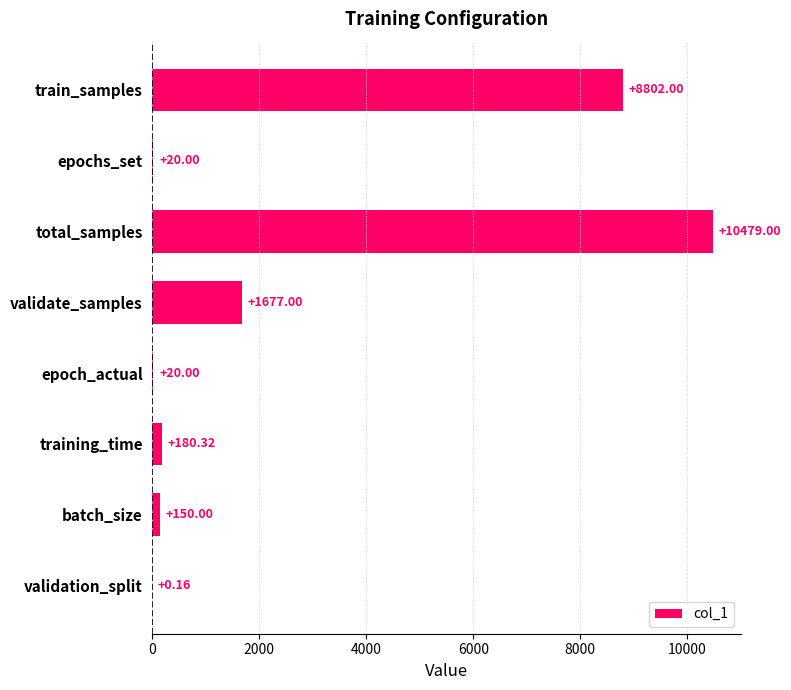

What is the sum of all values?

21328.5